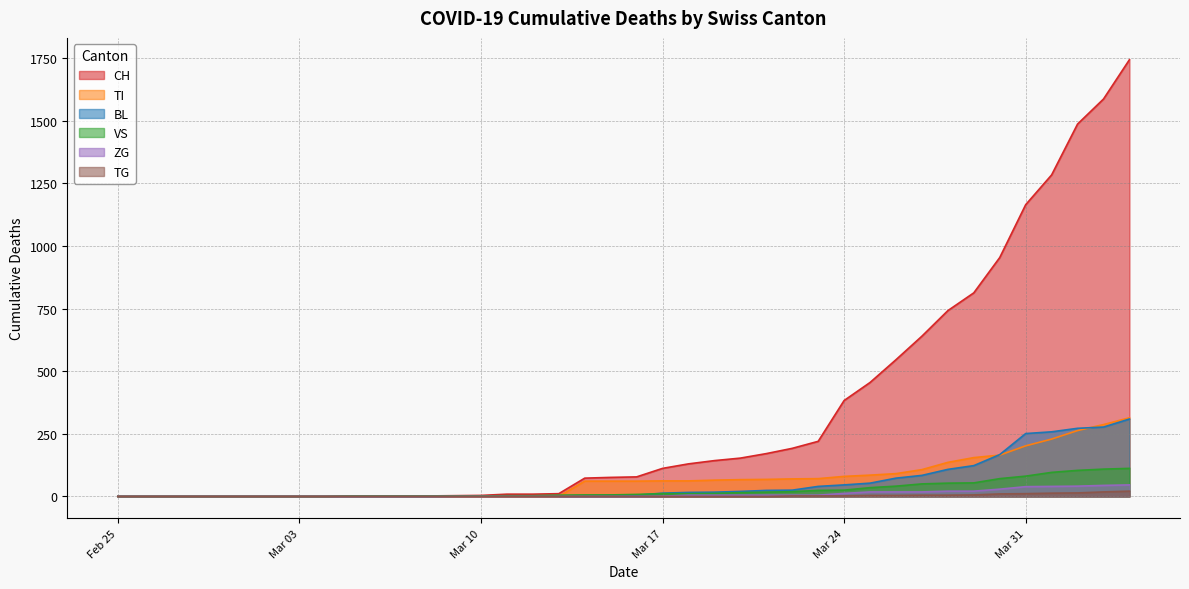

How many distinct data groups are displayed?

6